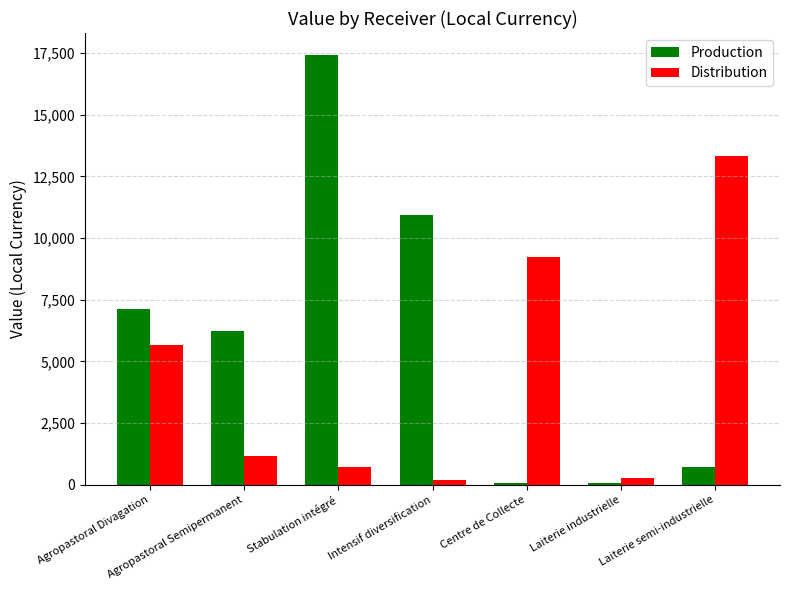

Count the number of data series in this chart.

2